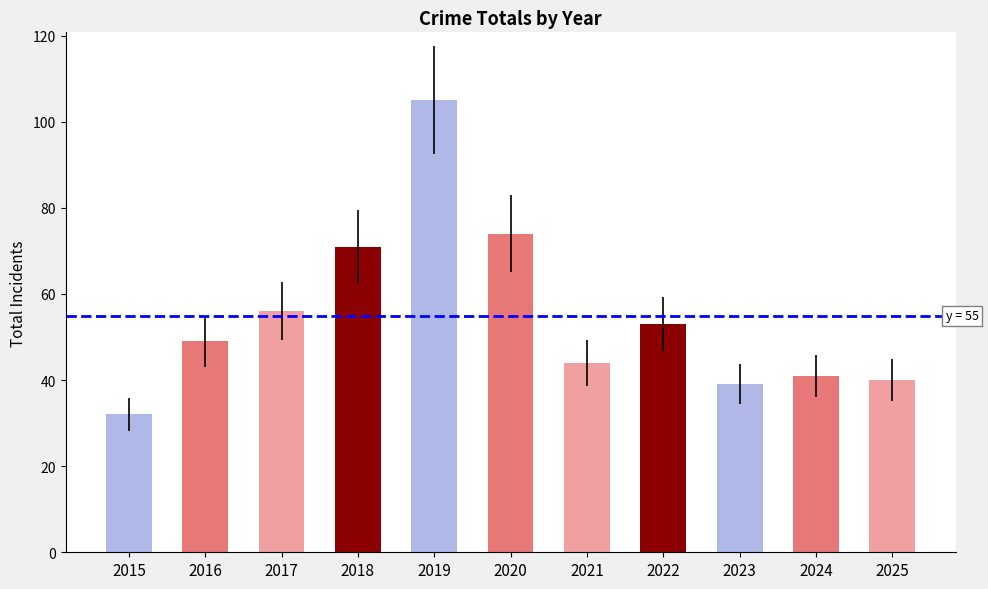

How many data points are less than 49?

5